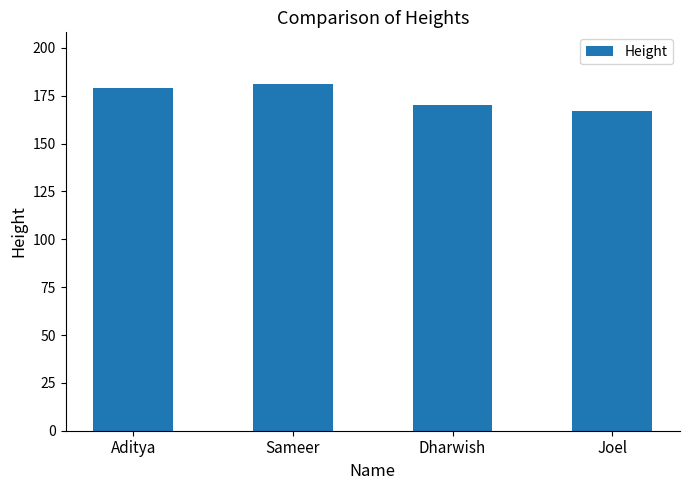

What is the difference between the maximum and second lowest values?

11